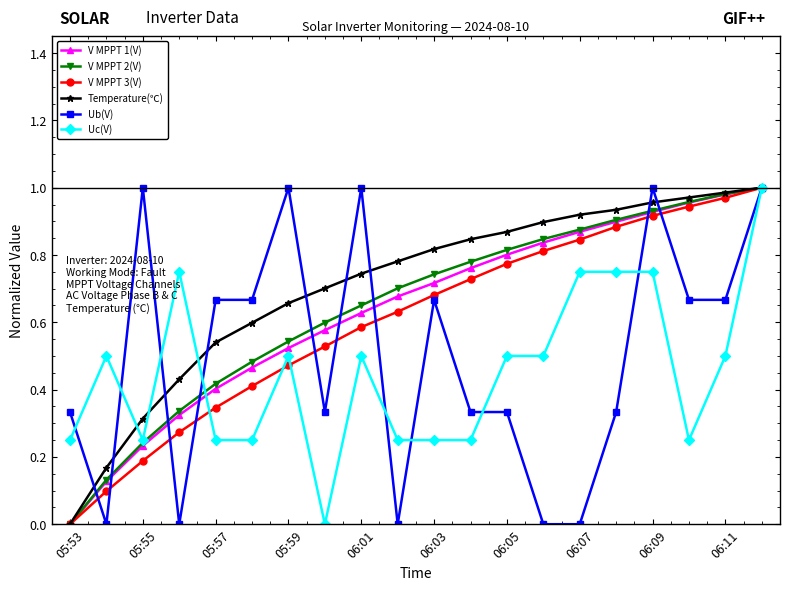

Which series has the largest total across all categories?

Temperature(℃)